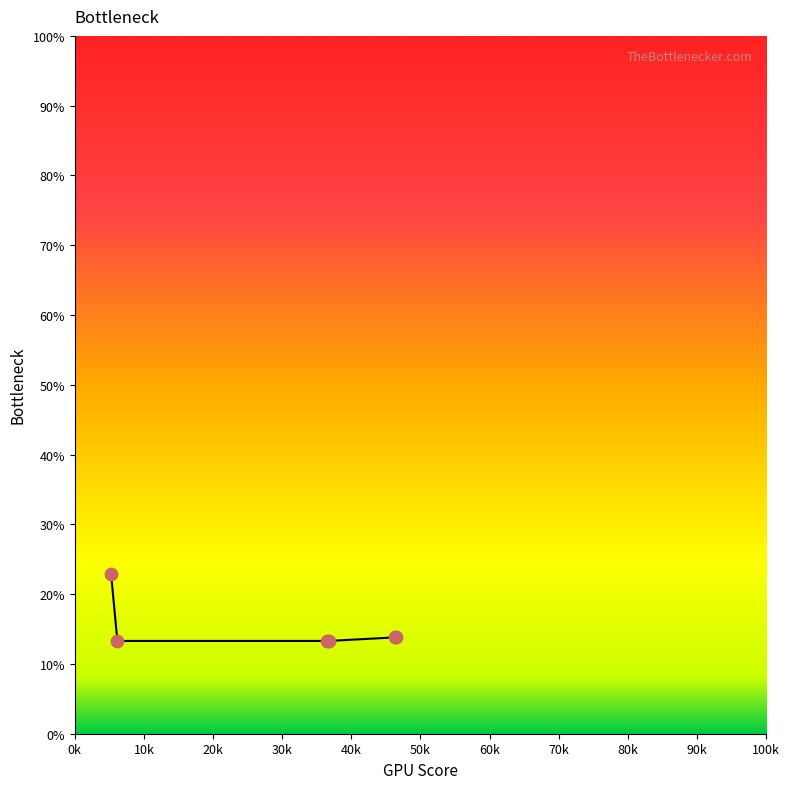

What is the maximum value shown in the chart?

22.9